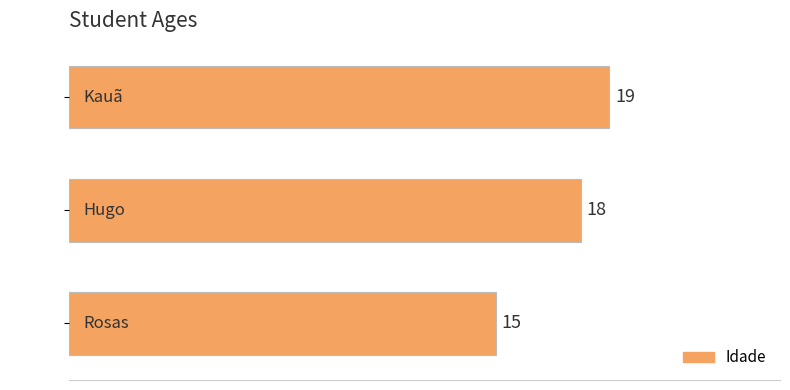

True or false: the data shows 19 at Kauã.

True